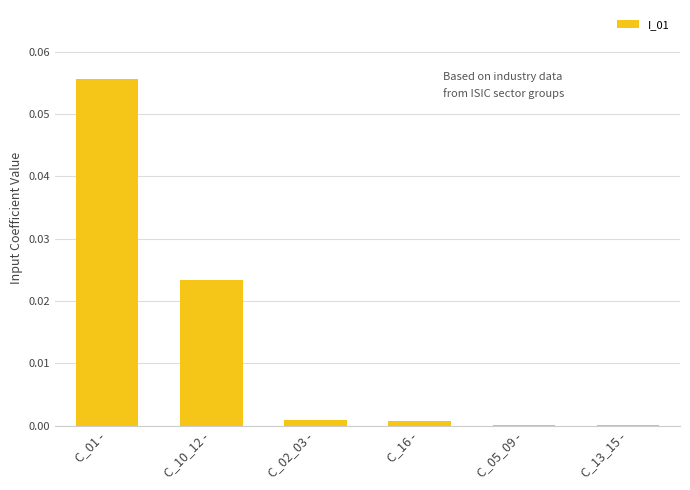

The value at C_02_03 - is 0.0. True or false?

True